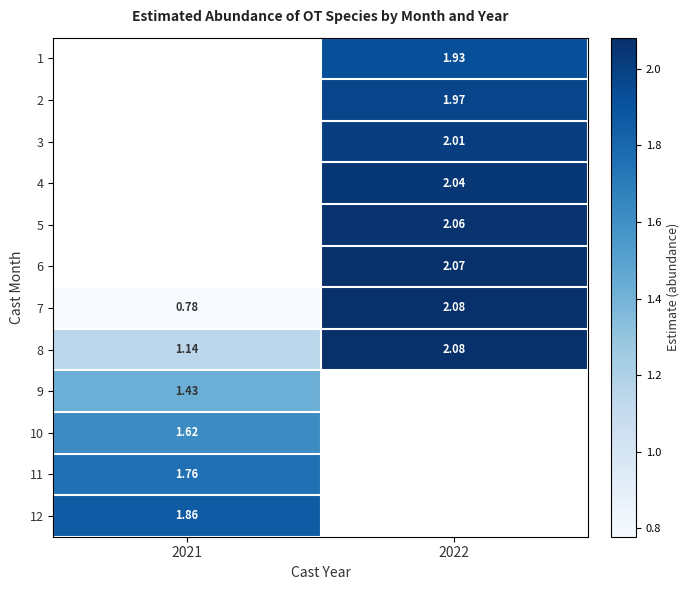

Is the value of 8 at 2021 greater than the value of 4 at 2022?

No